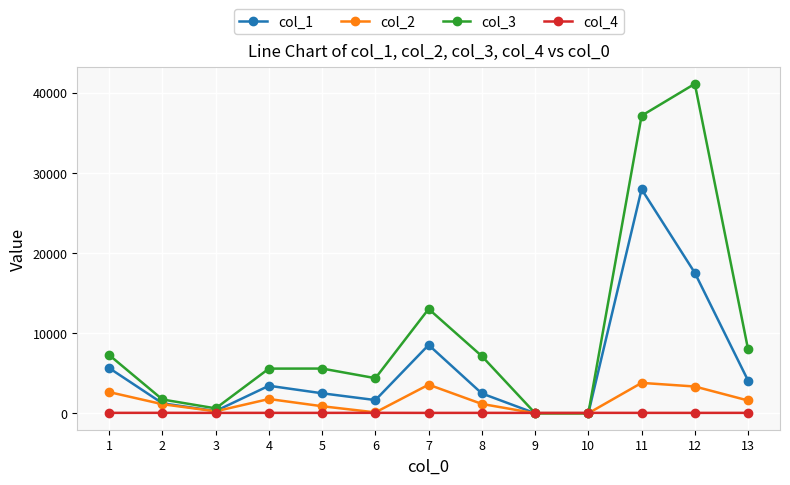

Which series has the largest range (max minus min)?

col_3